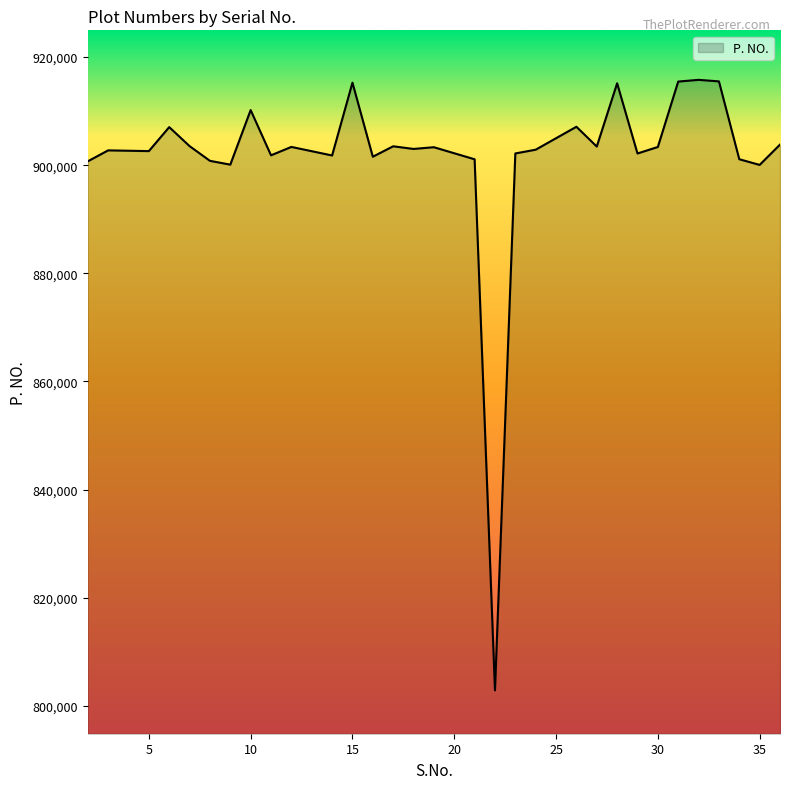

What is the smallest value displayed?

802852